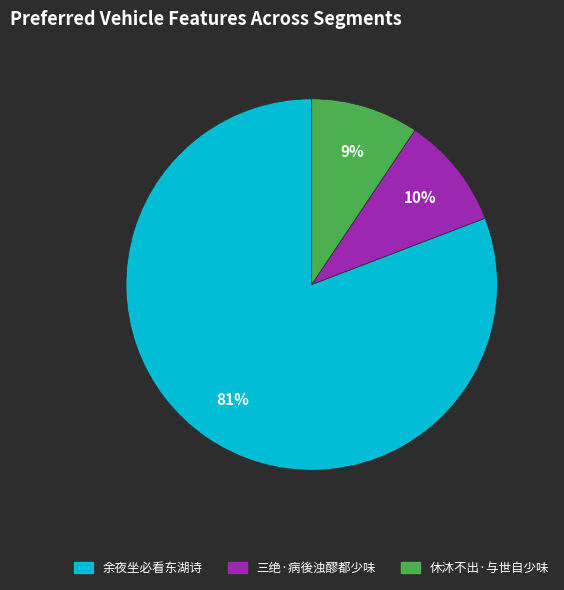

To the nearest percent, what portion does 三绝·病後浊醪都少味 represent?

10%